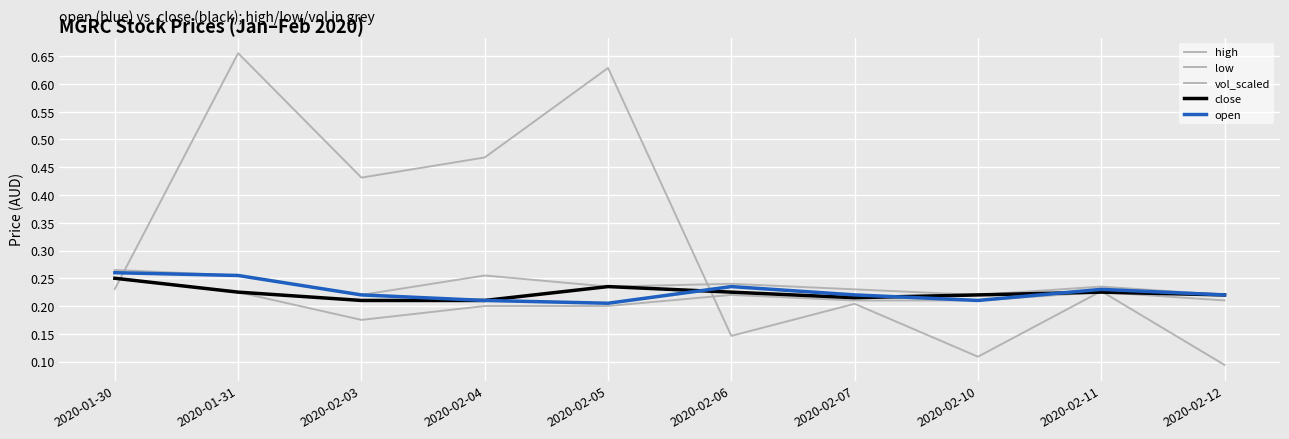

At which label is close closest to 0?

2020-02-03